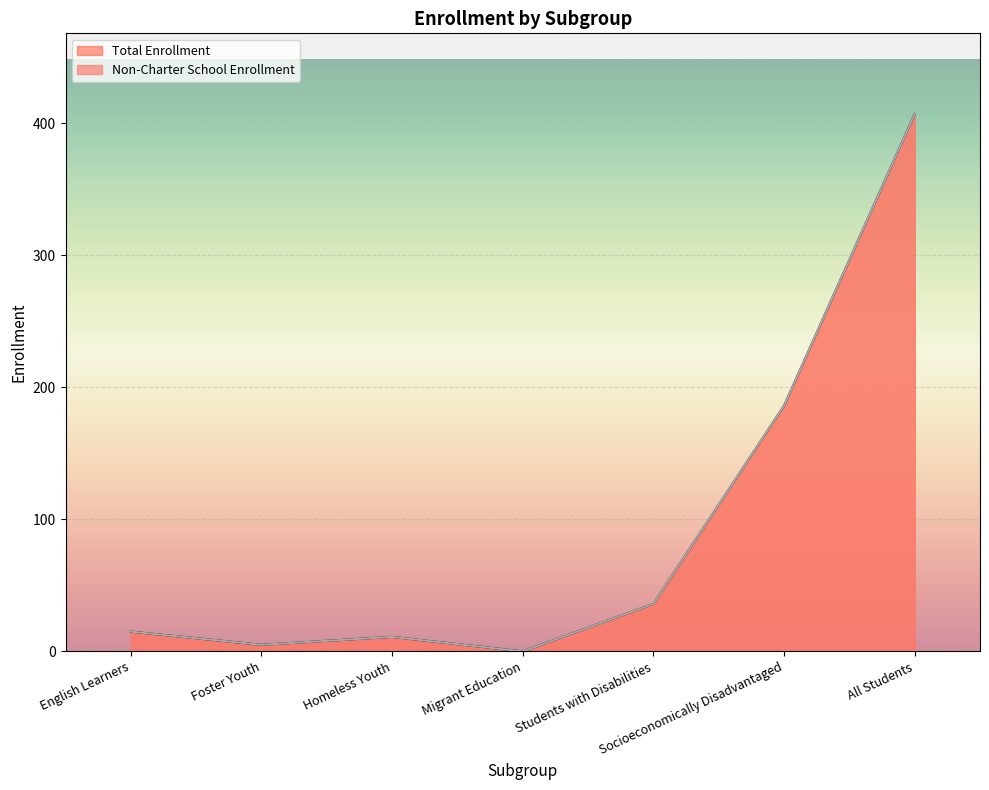

At how many categories does at least one series exceed 167?

2